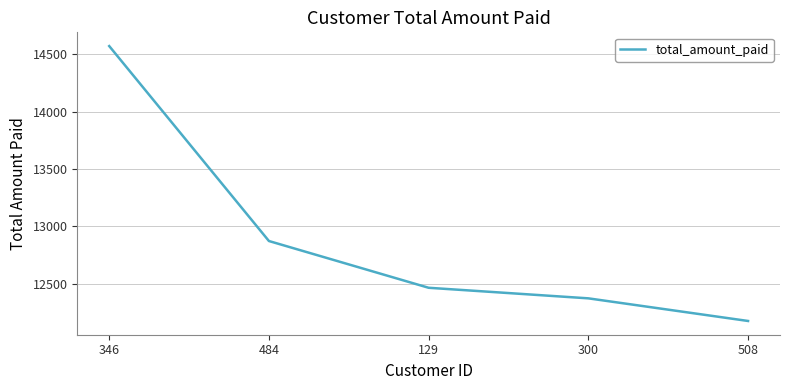

True or false: the data has more than 2 interior local peaks.

False